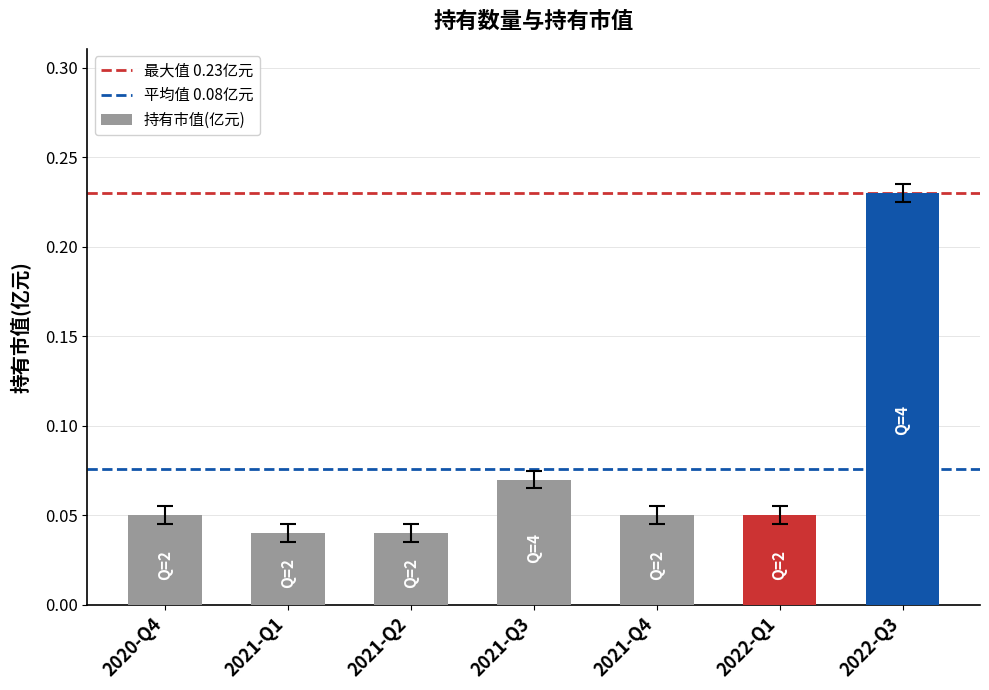

What is the change in value from 2021-Q3 to 2022-Q3?

+0.2